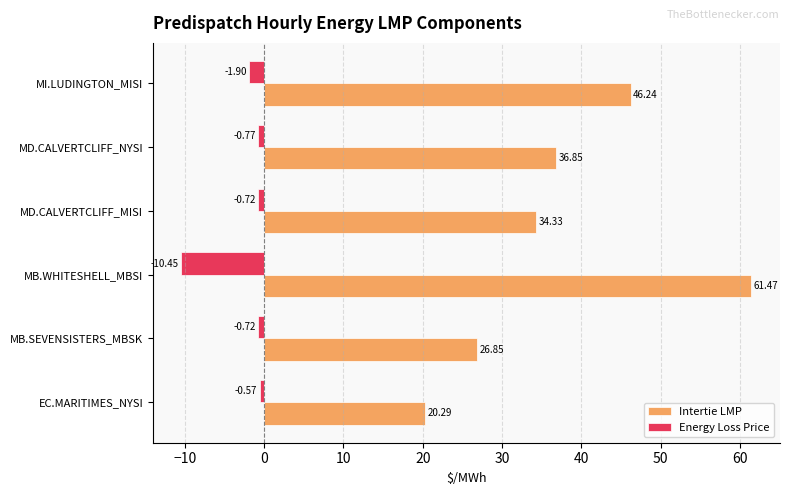

What is the average value of the Intertie LMP series?

37.7